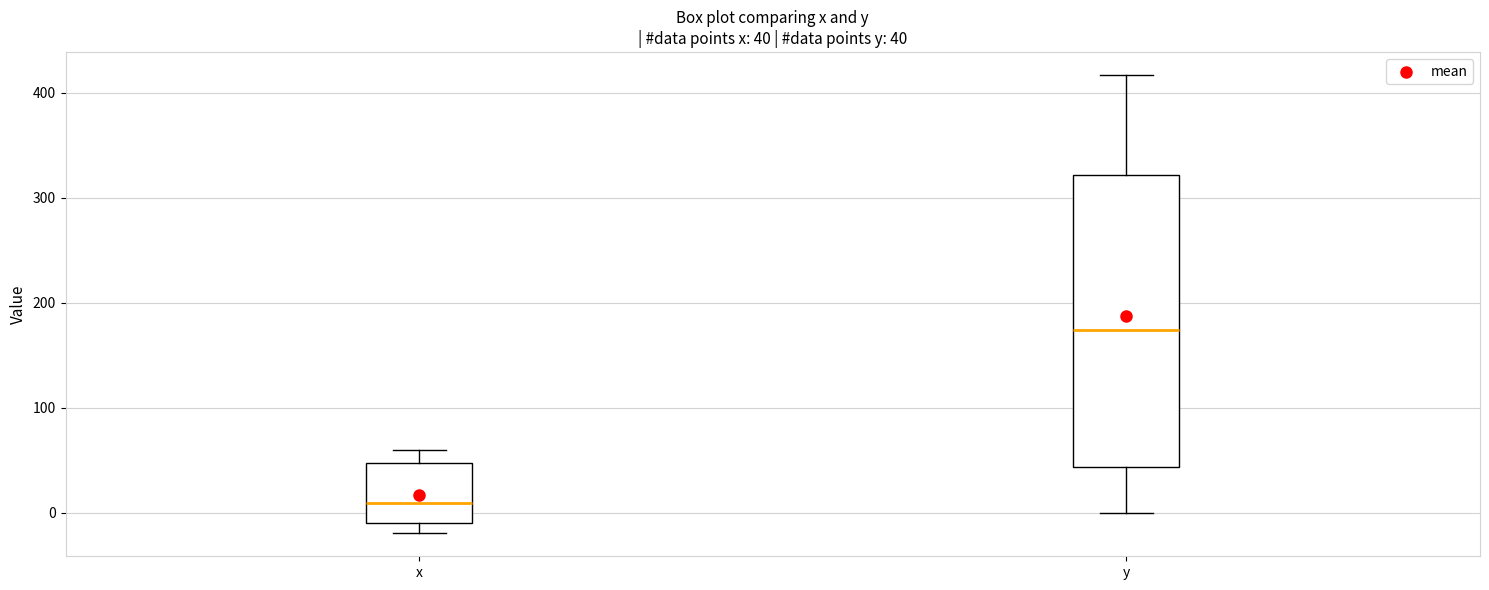

Which box is the tallest, from its lower edge to its upper edge?

y